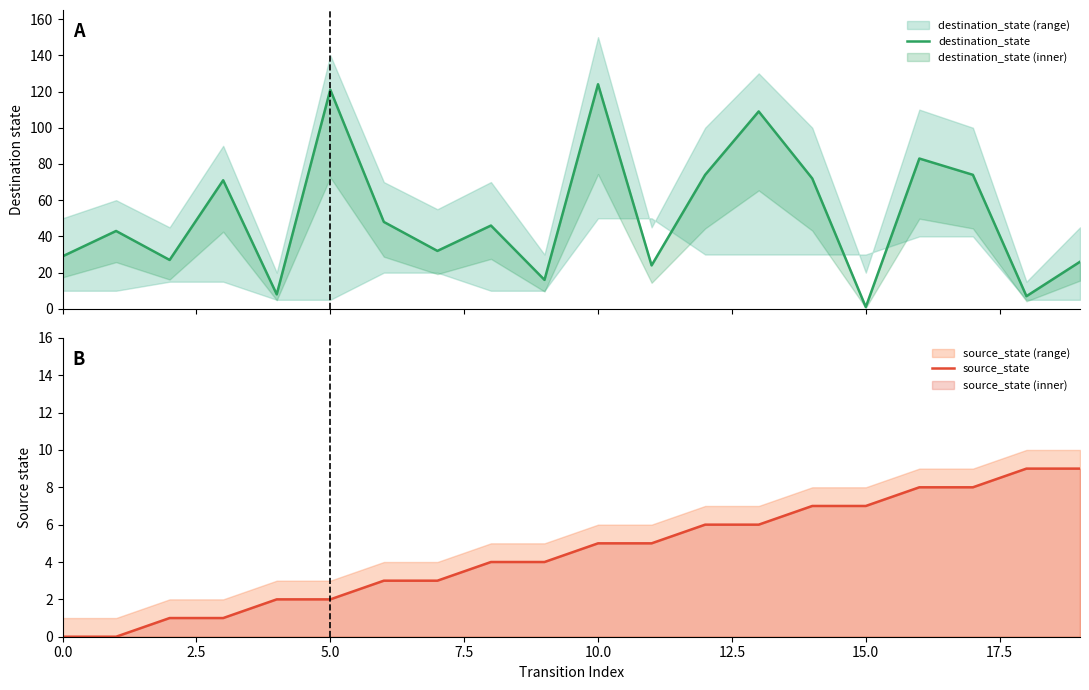

What is the maximum value for source_state?

9